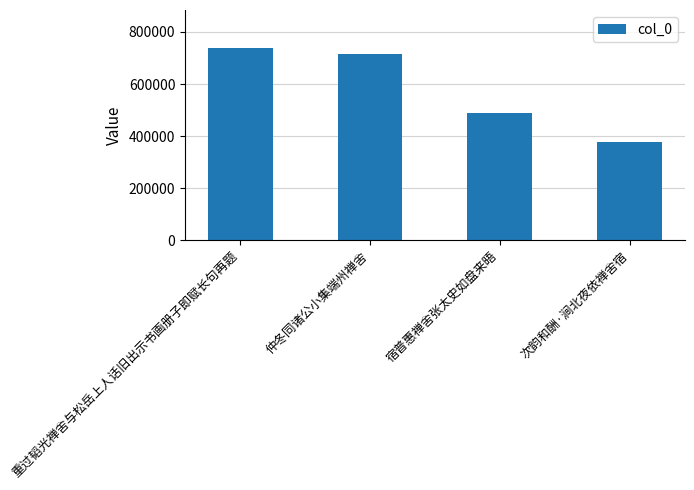

True or false: the data shows 179590 at 次韵和酬·涧北夜依禅舍宿.

False